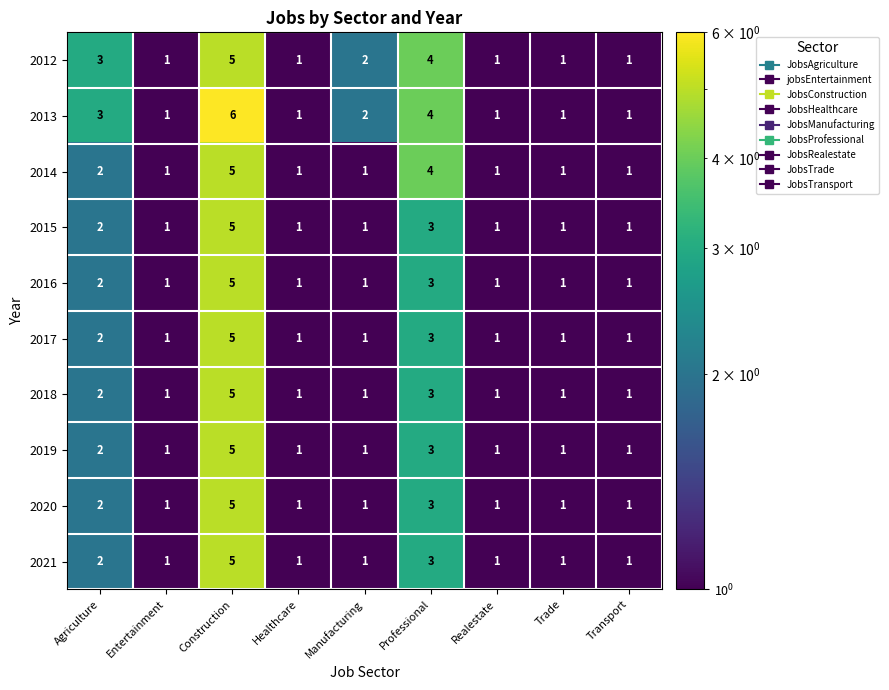

At which category is the sum across all series the highest?

Construction